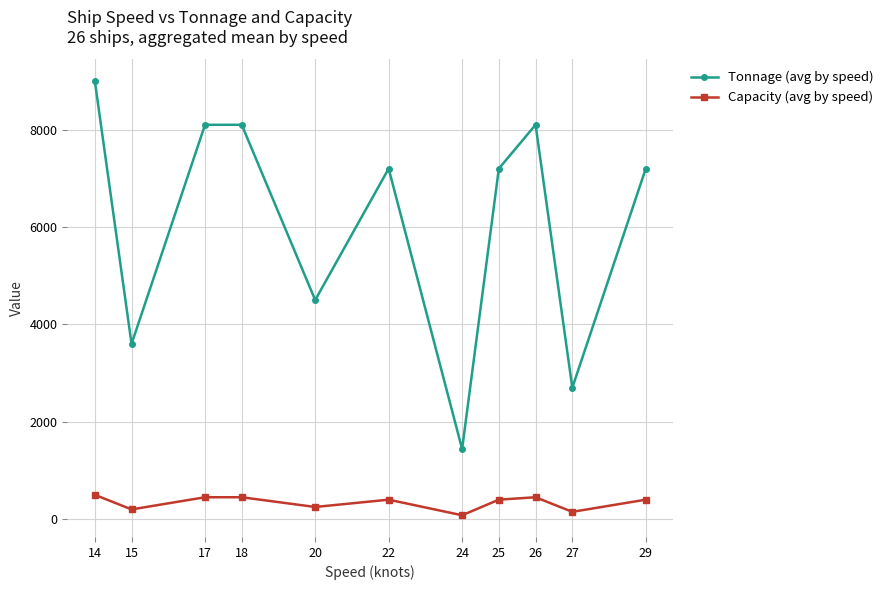

What is the lowest value of the Capacity (avg by speed) series?

80